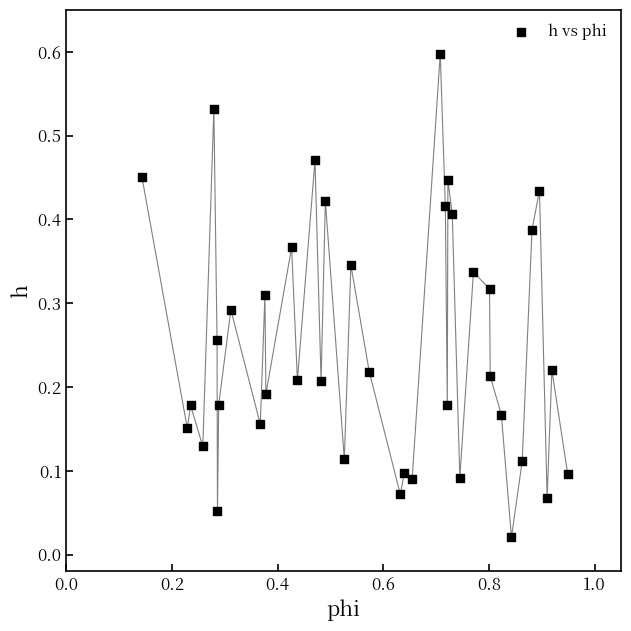

What is the range of X values (max minus min)?

0.8